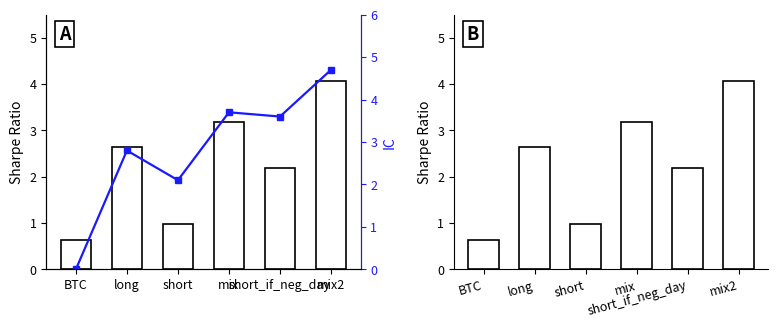

Rank the series at short from highest to lowest value.

IC, sharpe